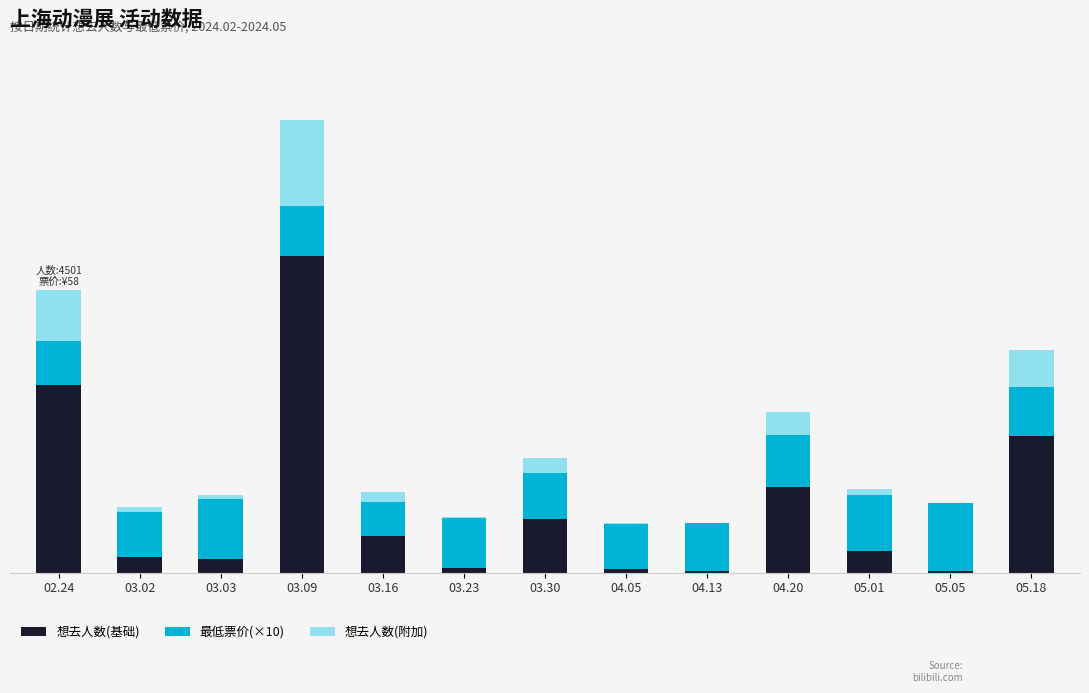

Are the bars grouped side by side (vs. stacked)?

No